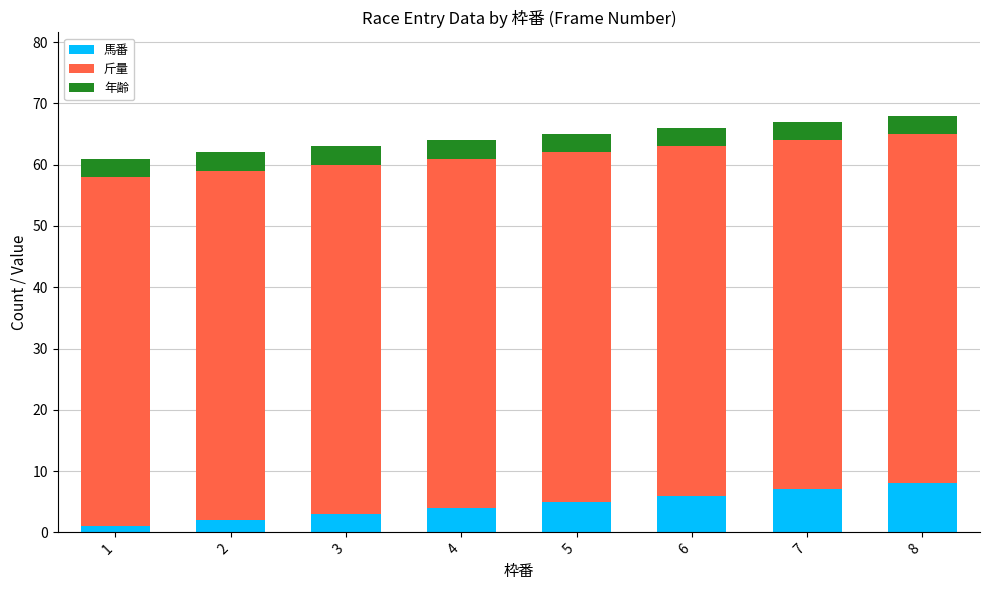

What is the sum of all 馬番 values?

36